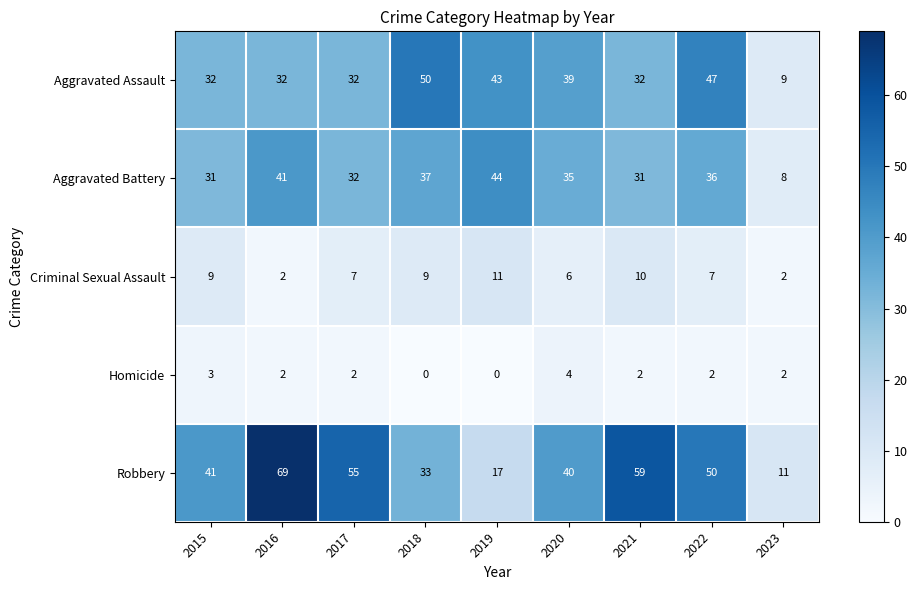

How many values in the Homicide series are below 2?

2